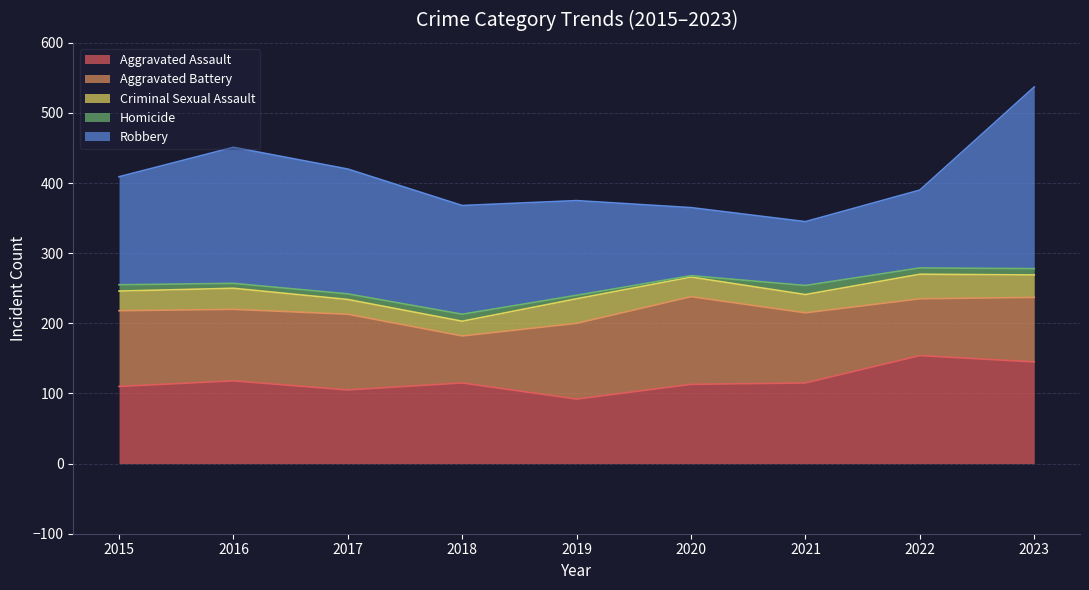

What is the total value across all series at 2023?

537